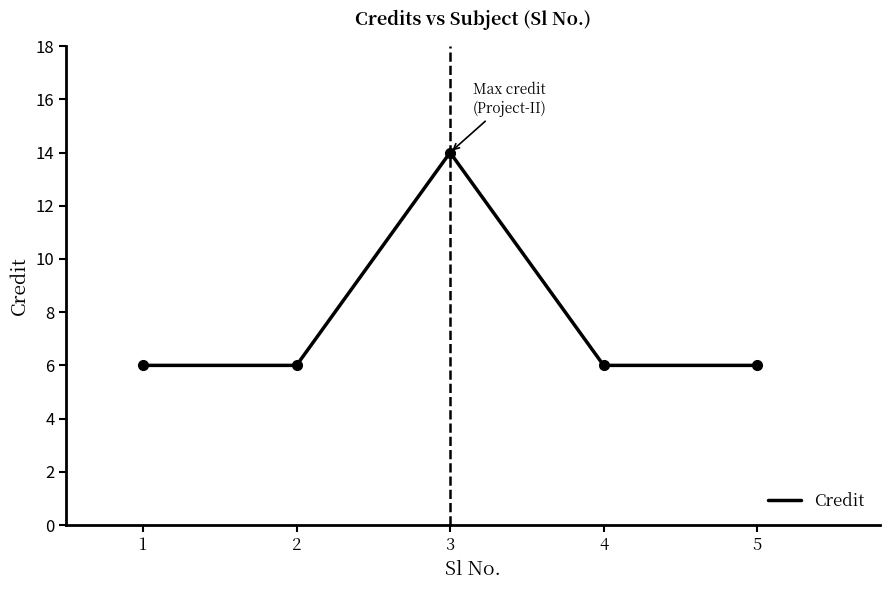

At which category does the data reach its first local peak?

3